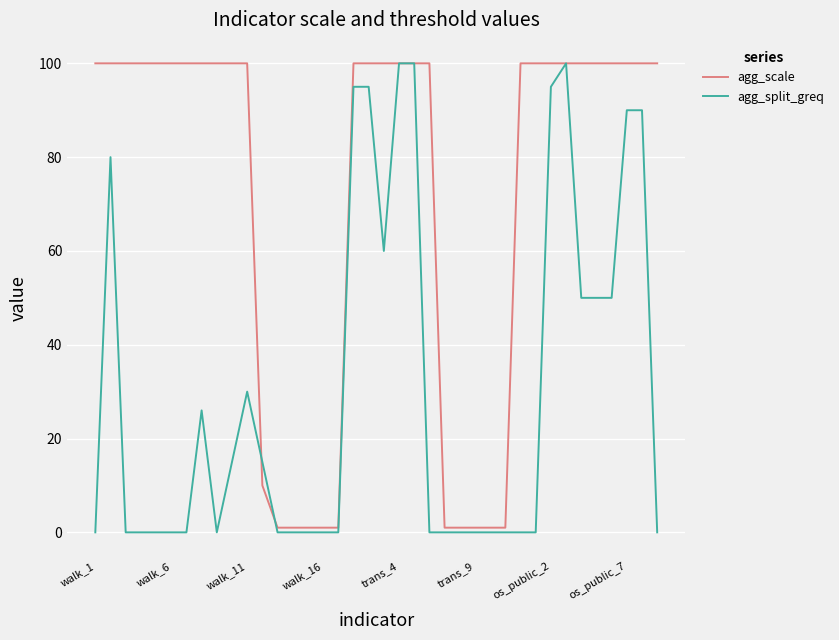

At how many categories does at least one series exceed 51?

27